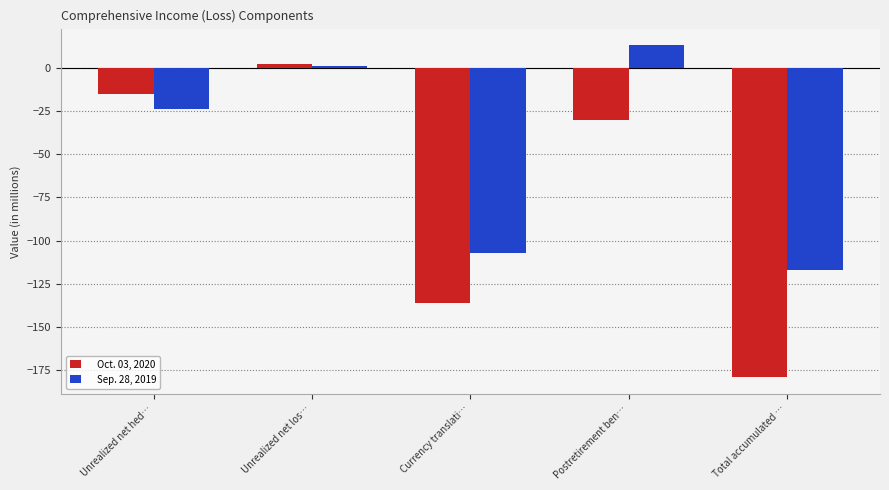

What is the difference between the Oct. 03, 2020 values at Postretirement ben… and Unrealized net los…?

32